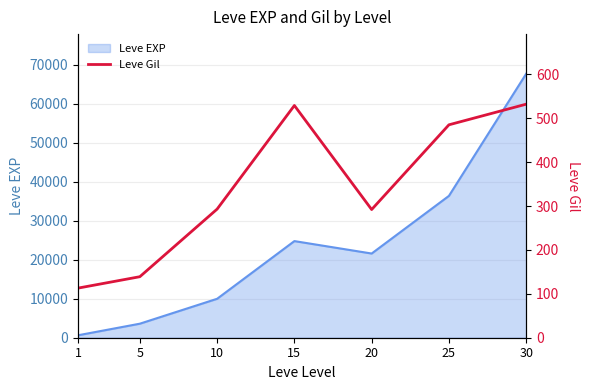

What is the total value across all series at 10?

10283